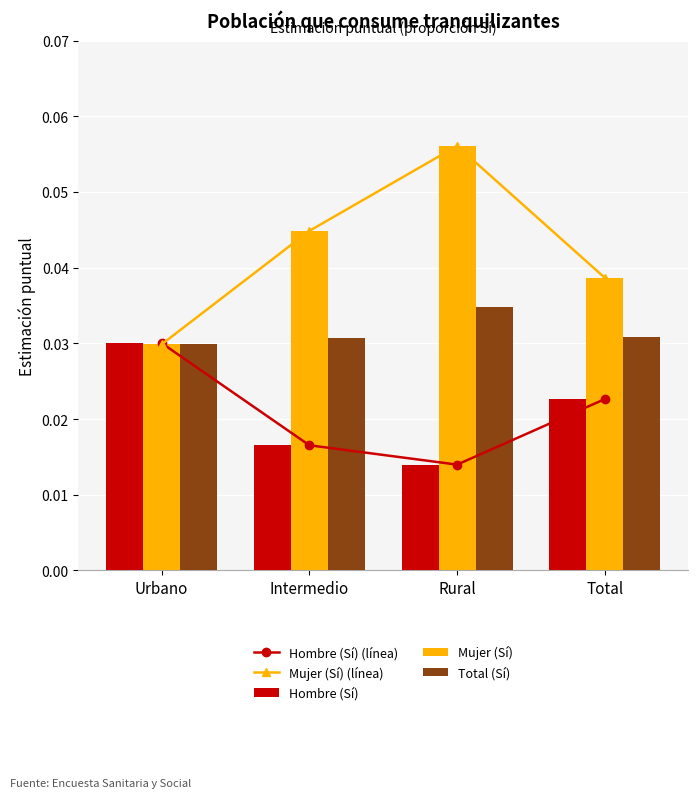

At which label is Hombre (Sí) closest to 0?

Rural